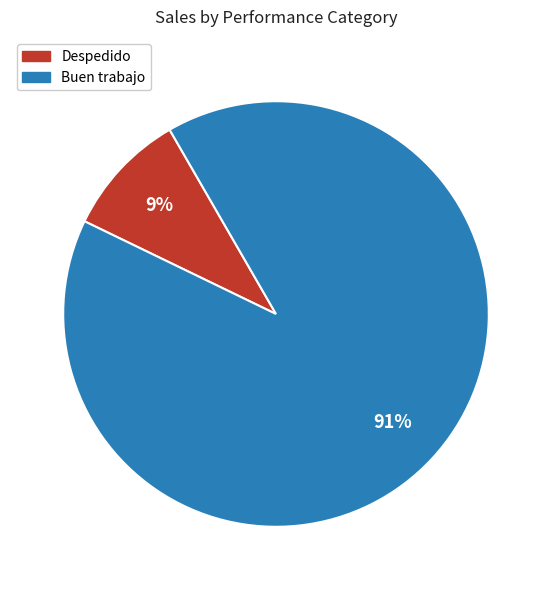

Rank the categories by value from lowest to highest.

Despedido, Buen trabajo